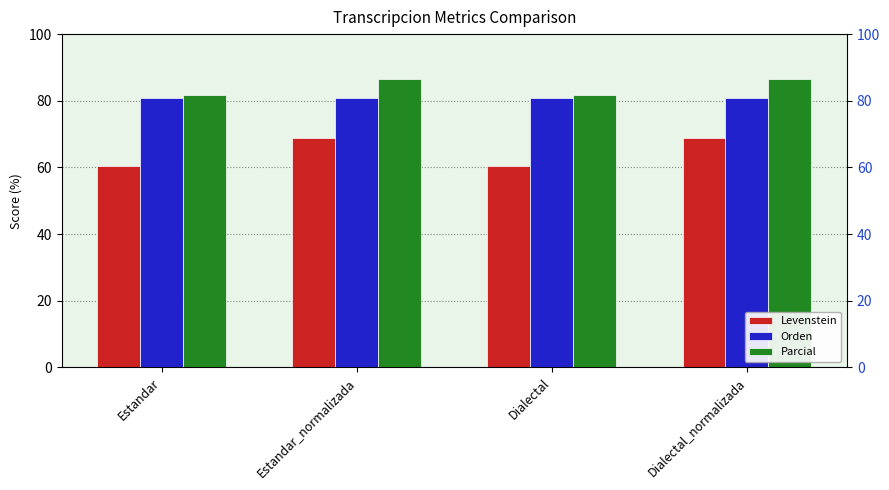

Which series has the widest spread of values?

Levenstein